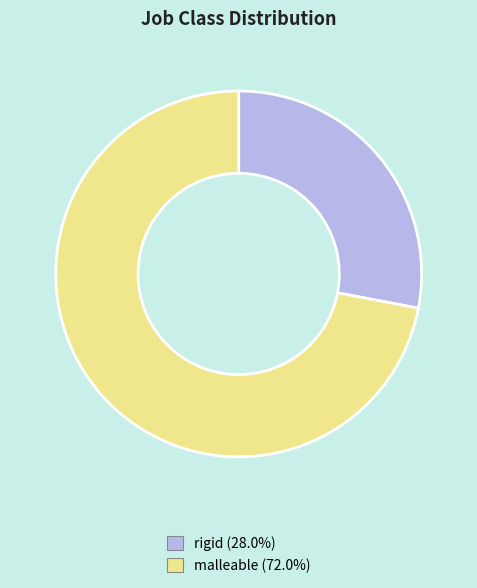

Combined, do malleable and rigid account for over 50%?

Yes